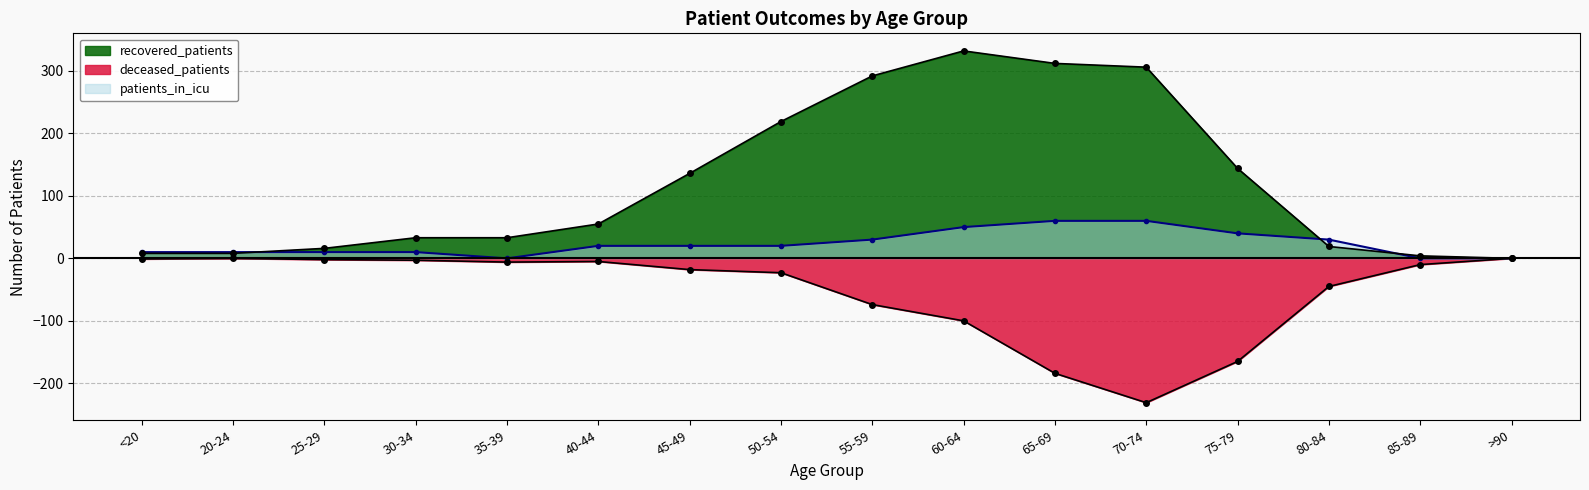

What is the label of the 2nd point from the right?

85-89